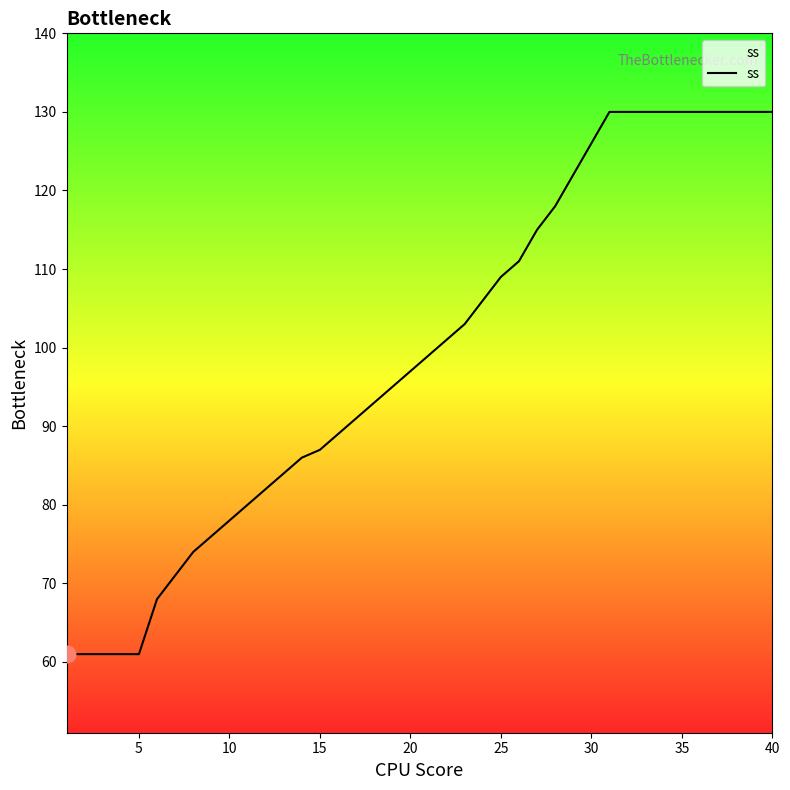

What is the maximum value shown in the chart?

130